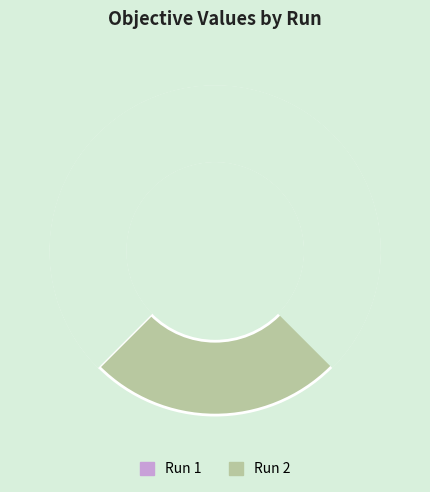

To the nearest percent, what is the average slice percentage?

50%